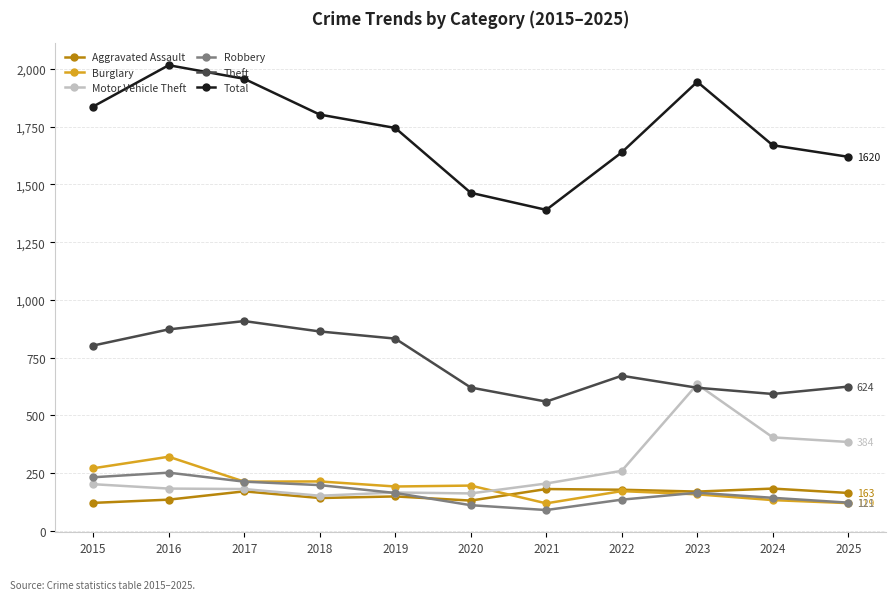

The value of Robbery at 2022 is 46. True or false?

False